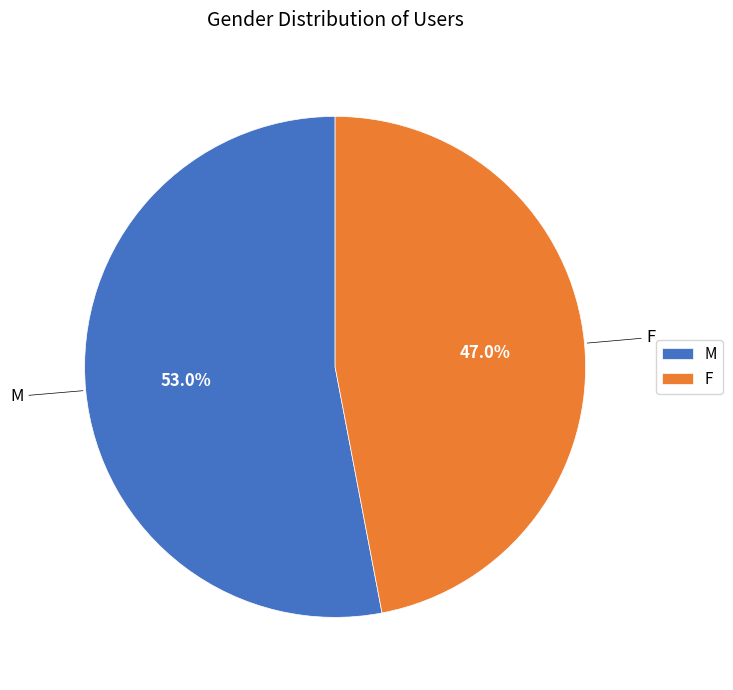

How many segments does this pie chart have?

2